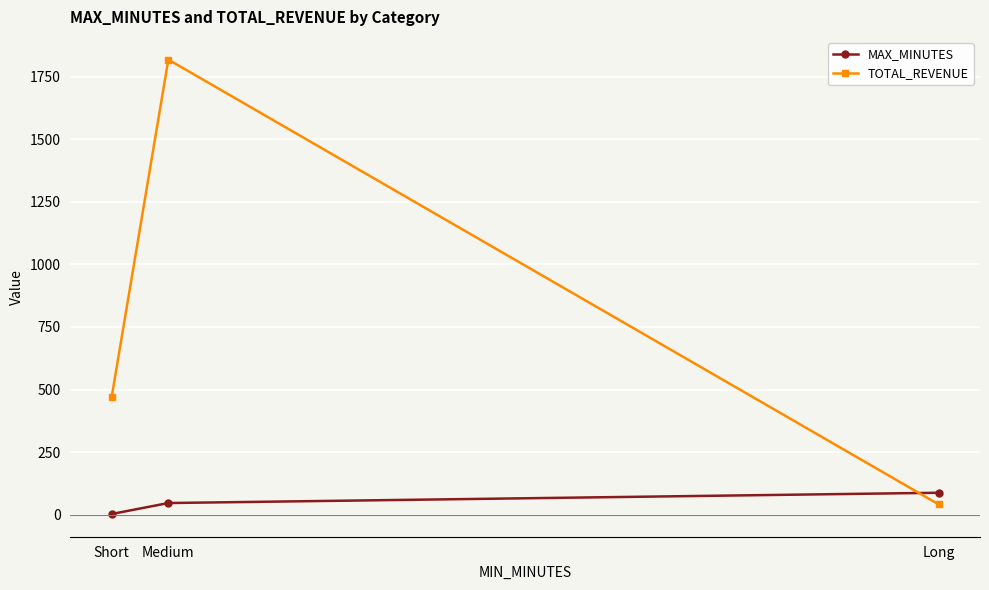

At which label does MAX_MINUTES reach its minimum?

Short